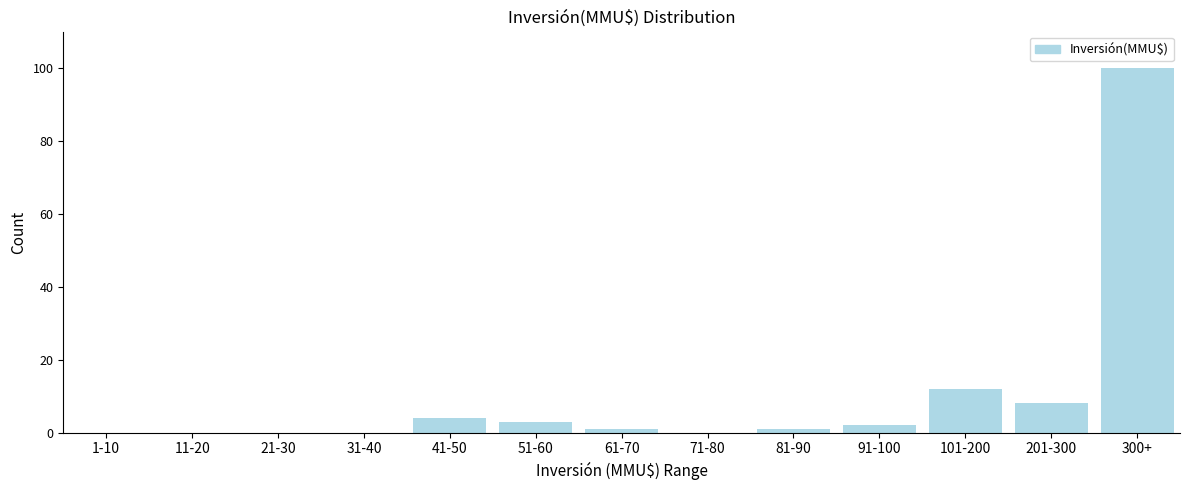

Reading left to right, transcribe all the data shown in this chart.

1-10=0	11-20=0	21-30=0	31-40=0	41-50=4	51-60=3	61-70=1	71-80=0	81-90=1	91-100=2	101-200=12	201-300=8	300+=100